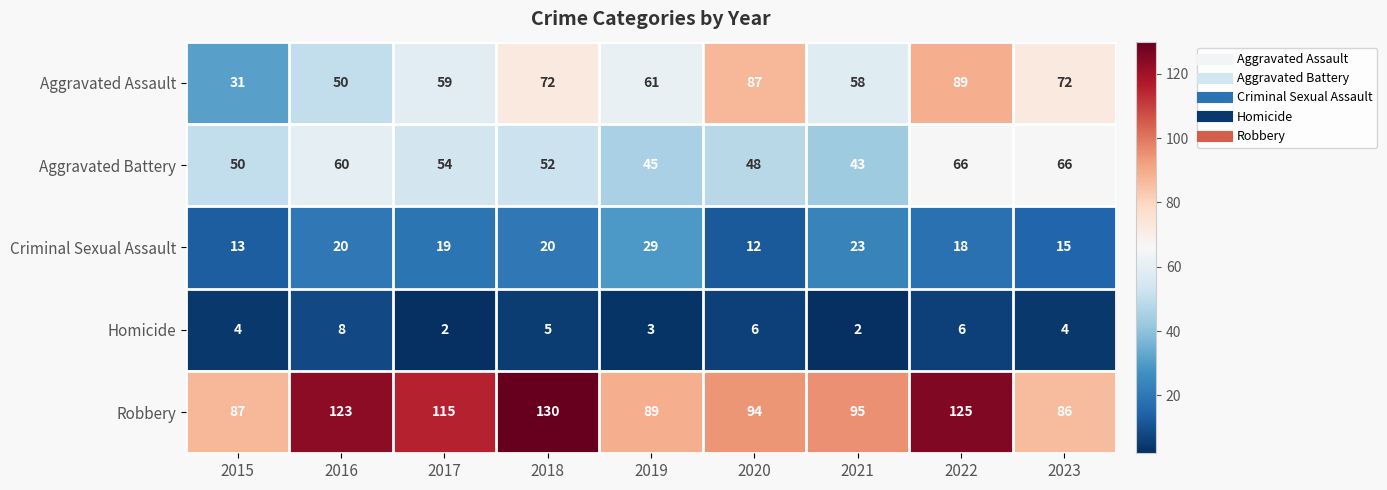

How many categories are shown in the chart?

9